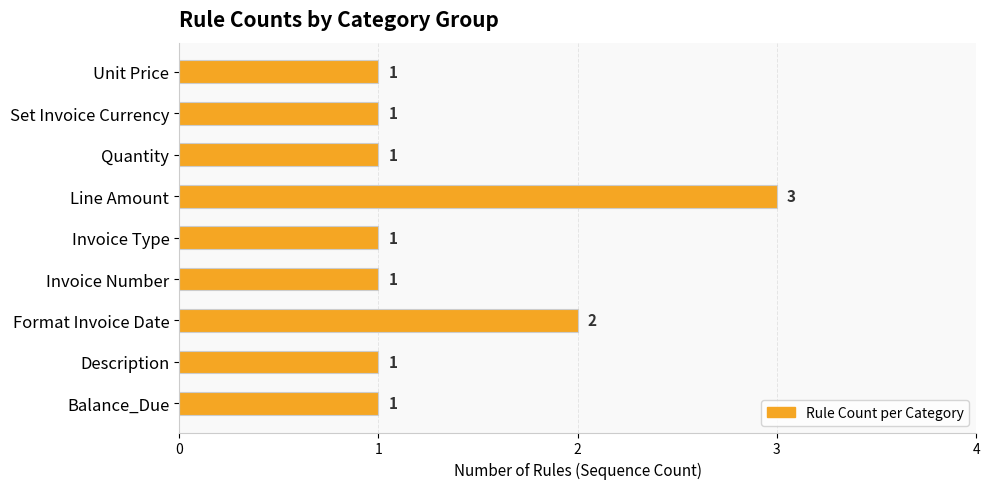

Reading top to bottom, what are all the values shown in this chart?

Unit Price=1	Set Invoice Currency=1	Quantity=1	Line Amount=3	Invoice Type=1	Invoice Number=1	Format Invoice Date=2	Description=1	Balance_Due=1